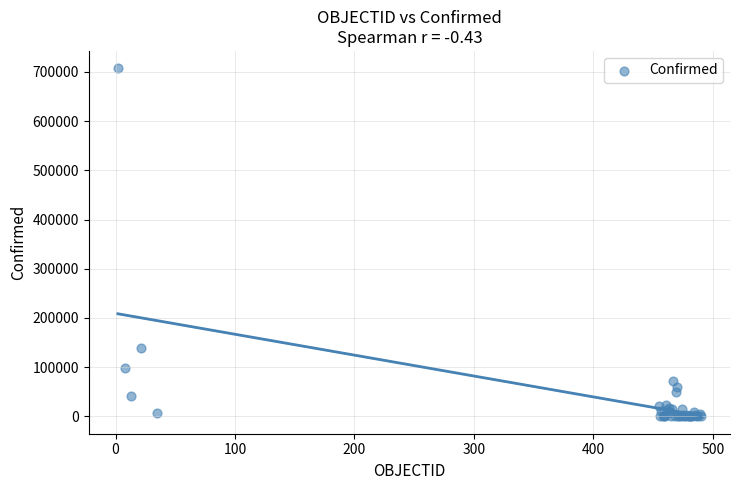

What Y value in the scatter plot is closest to 353715?

138846